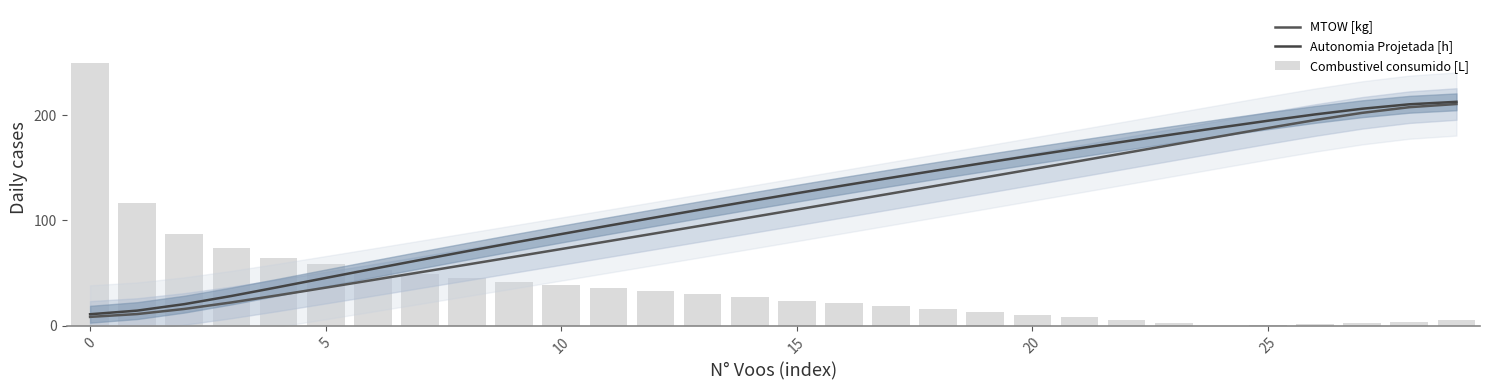

What is the difference between the second highest and second lowest values in the Combustivel consumido [L] series?

116.0